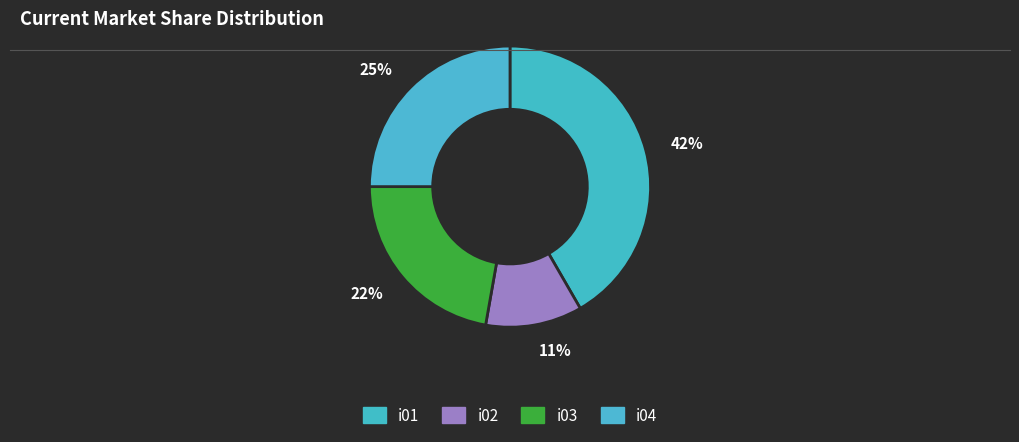

Combined, do 22% and 25% account for over 50%?

No